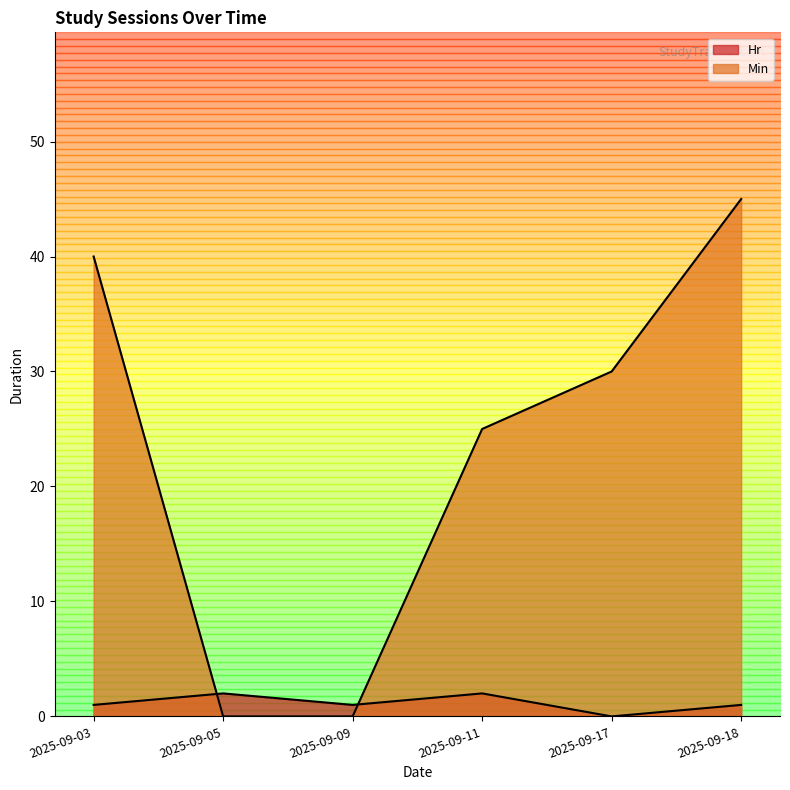

How many positive values does the Min series have?

4